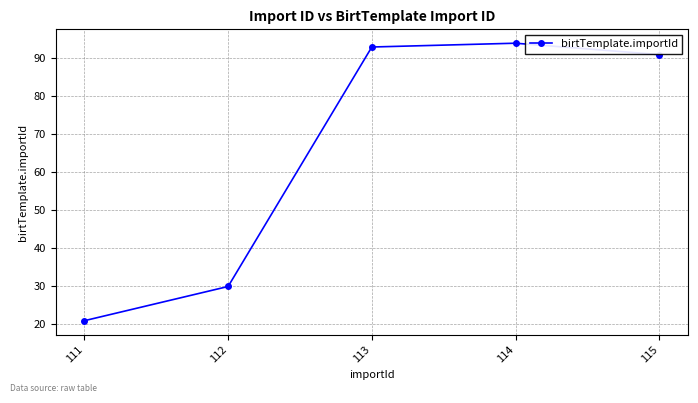

What is the smallest value displayed?

21